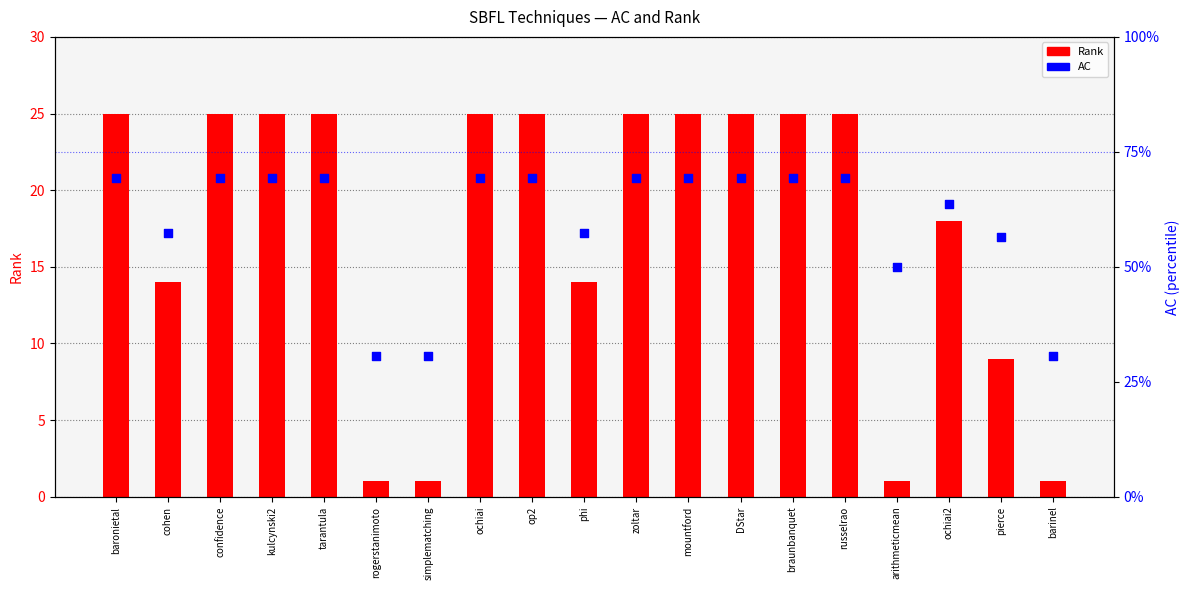

Is the value of Rank at tarantula greater than the value of AC at DStar?

Yes